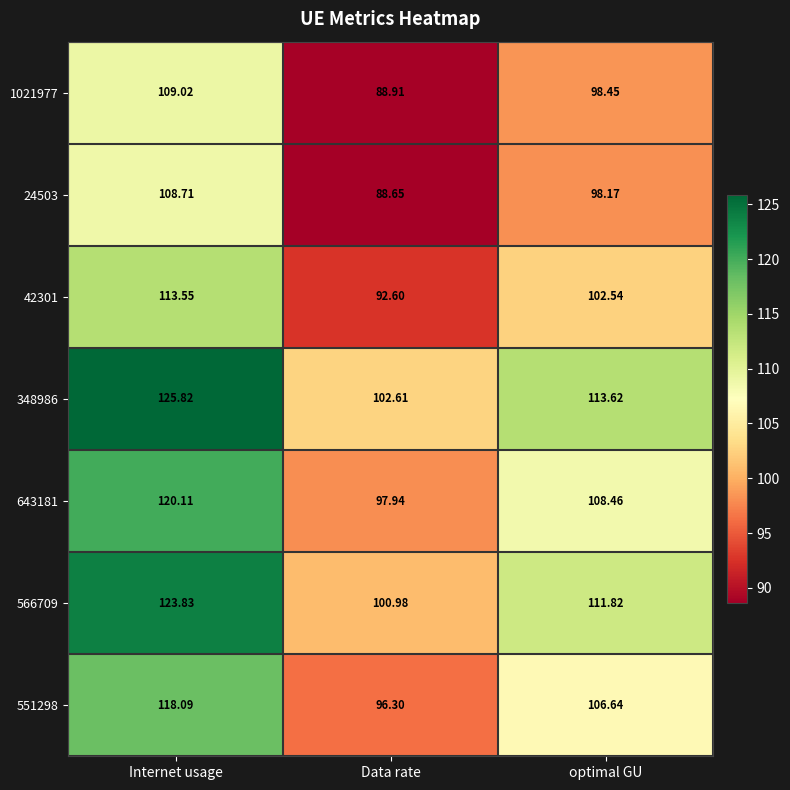

At which category is the sum across all series the highest?

Internet usage